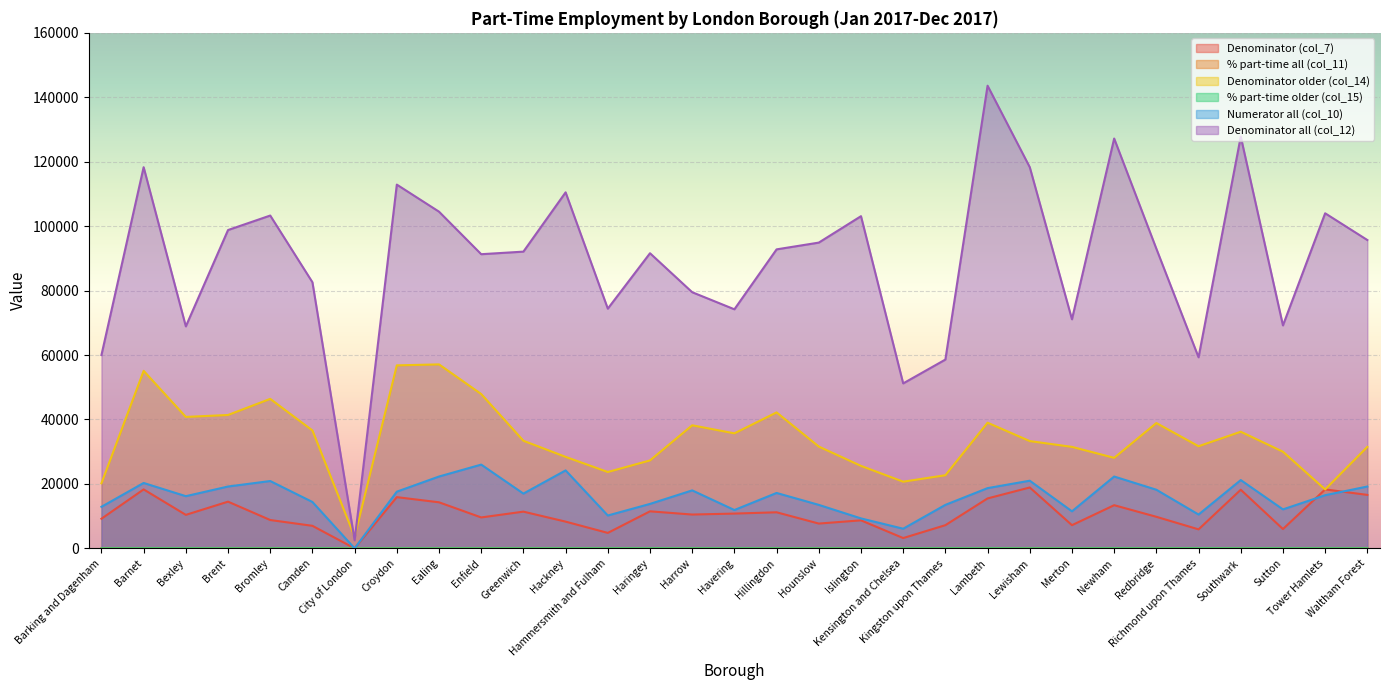

What are all the series names shown in the legend?

Denominator (col_7), % part-time all (col_11), Denominator older (col_14), % part-time older (col_15), Numerator all (col_10), Denominator all (col_12)